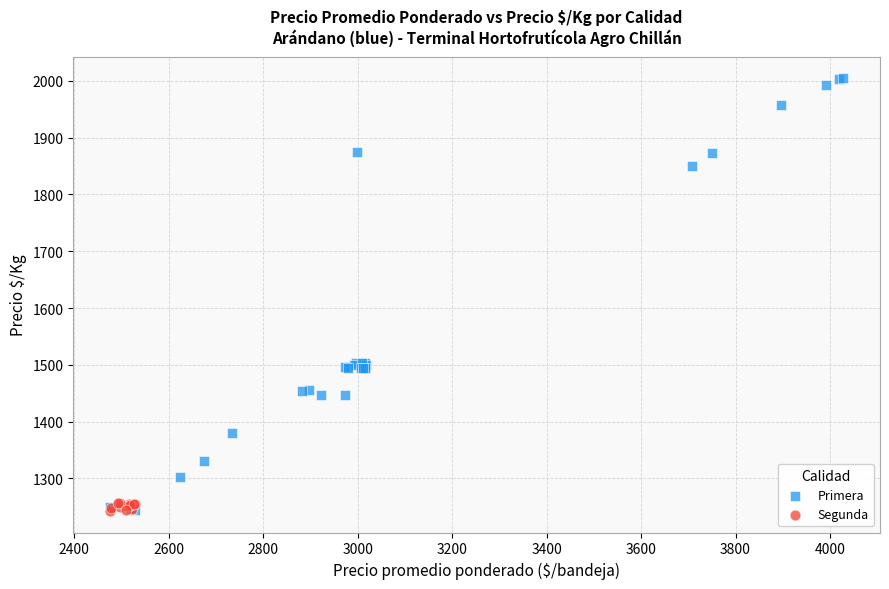

Which series reaches the maximum Y coordinate?

Primera